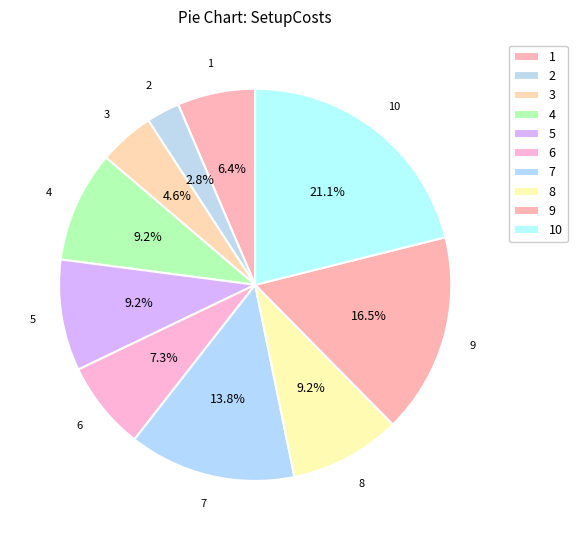

Count the number of slices in the pie.

10